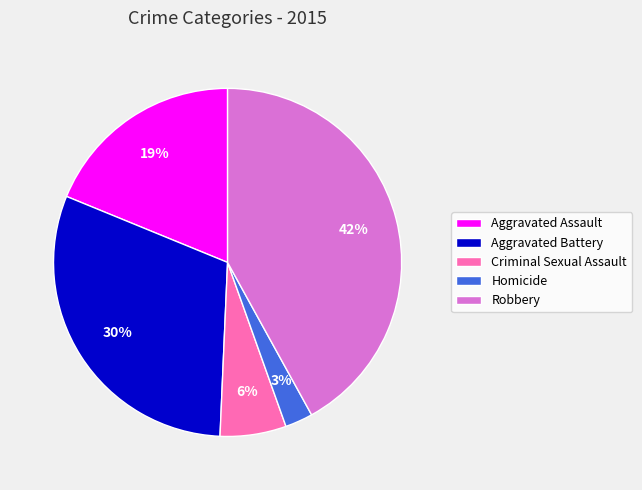

How many segments does this pie chart have?

5